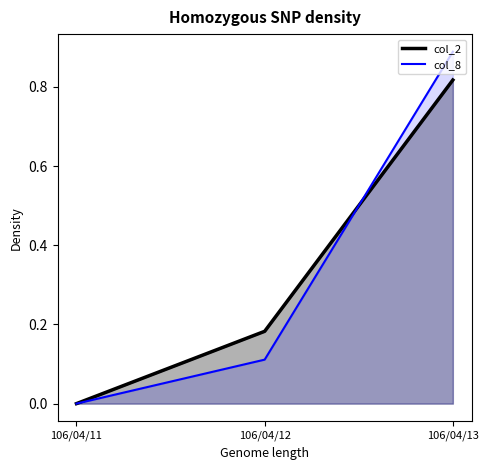

Which has a higher value, 106/04/12 or 106/04/11?

106/04/12